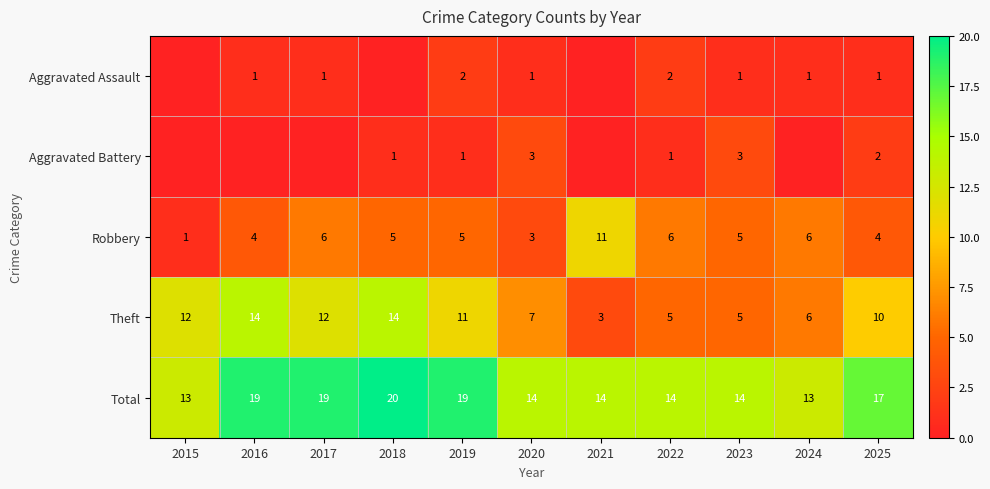

Is the value of Robbery at 2018 greater than the value of Theft at 2015?

No